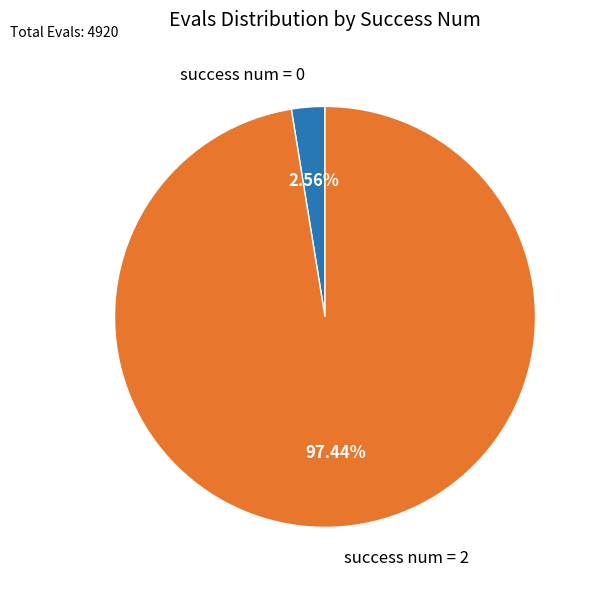

Is the sum of success num = 2 and success num = 0 greater than half?

Yes